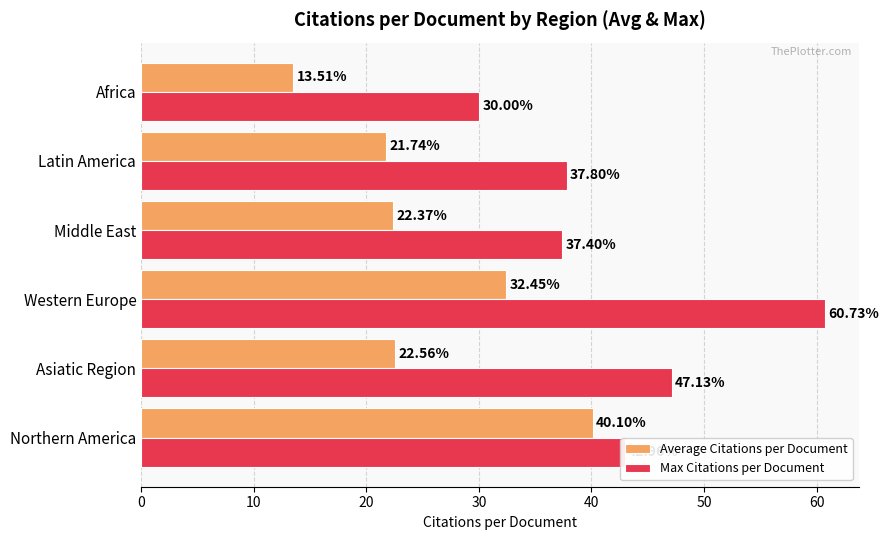

What is the difference between the maximum and minimum values in the Average Citations per Document series?

26.6